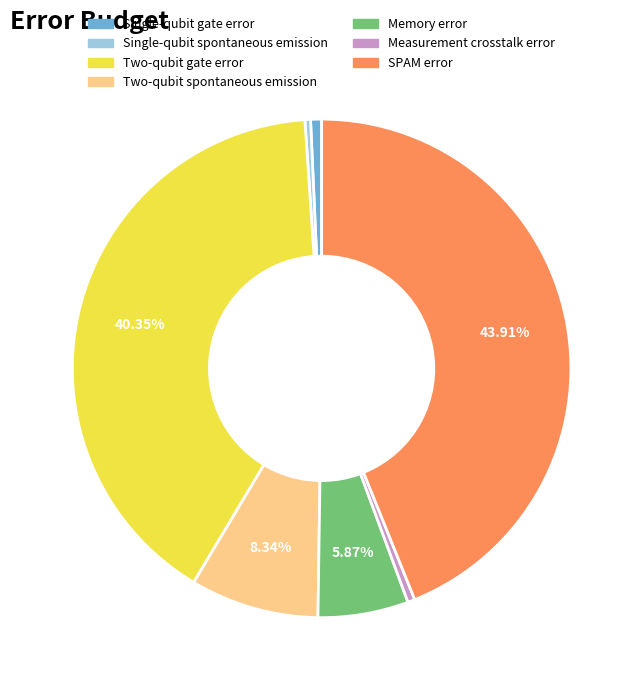

To the nearest percent, what percentage of the pie is Two-qubit gate error?

40%